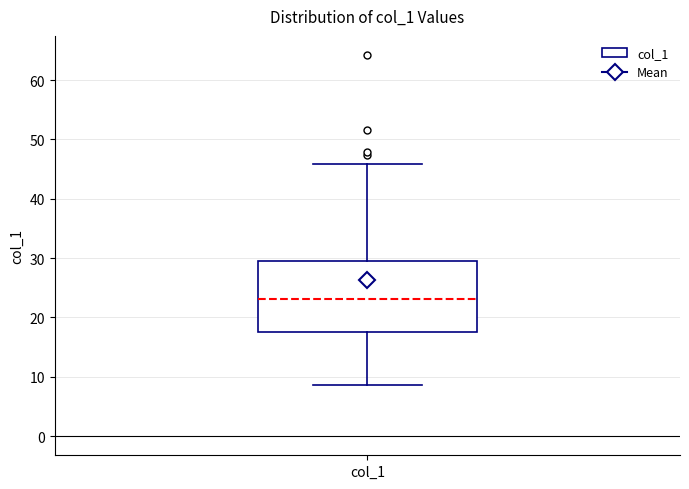

Read this box plot against the y-axis: the position of the median line, the range covered by the box, and the ends of both whiskers. The values are not printed on the chart, so give them approximately, as read against the axis.

median 23, box 18 to 29, whiskers 9 to 46